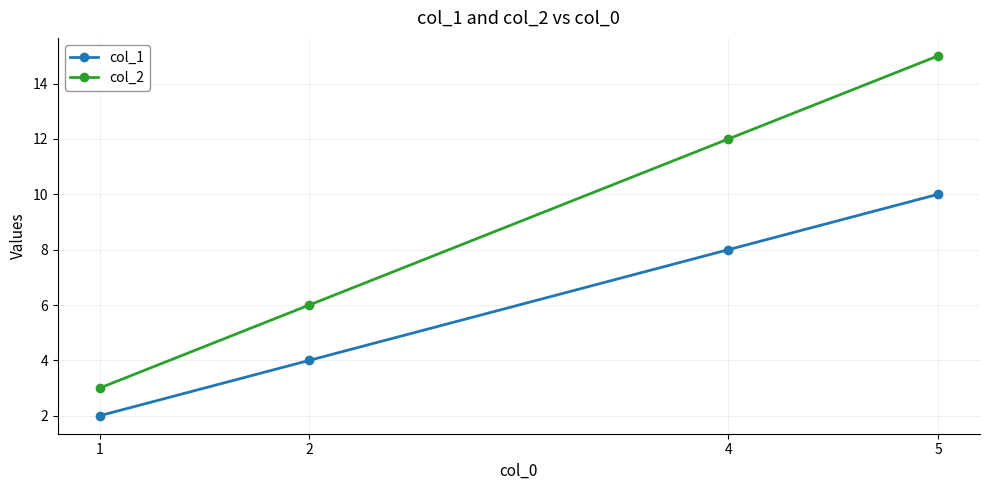

Is the value of col_1 at 4 greater than the value of col_2 at 1?

Yes